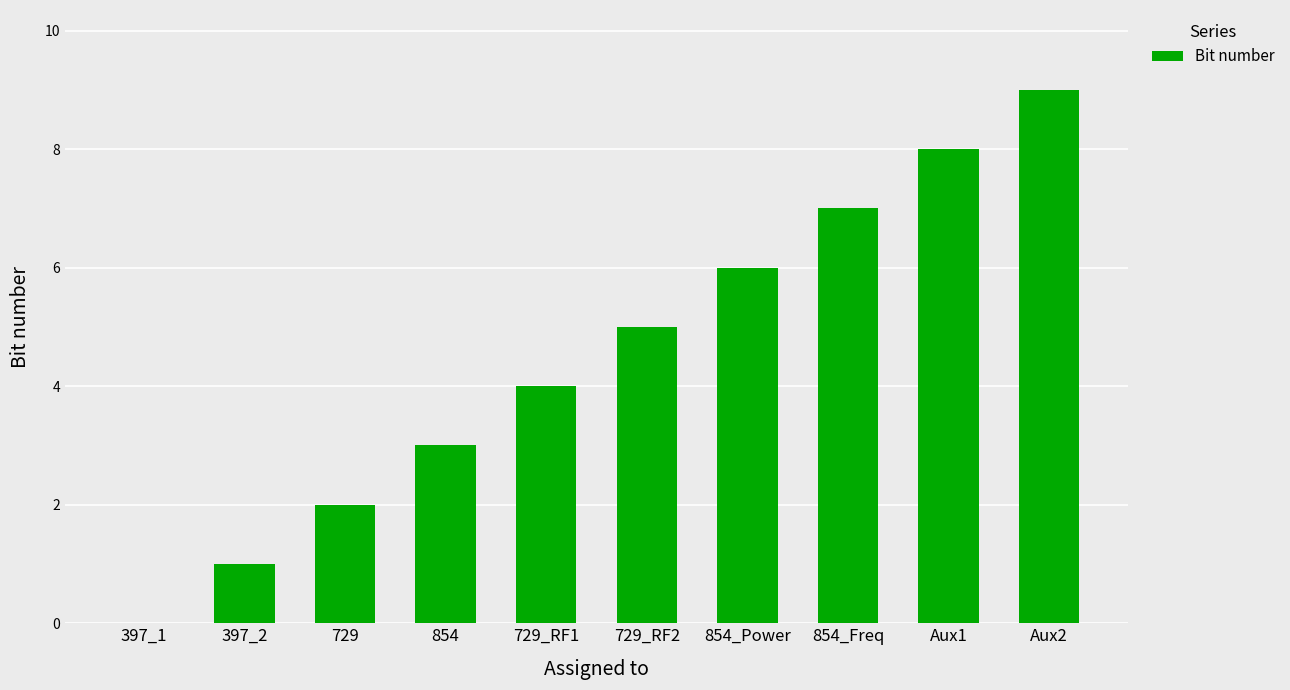

What is the sum of all values?

45